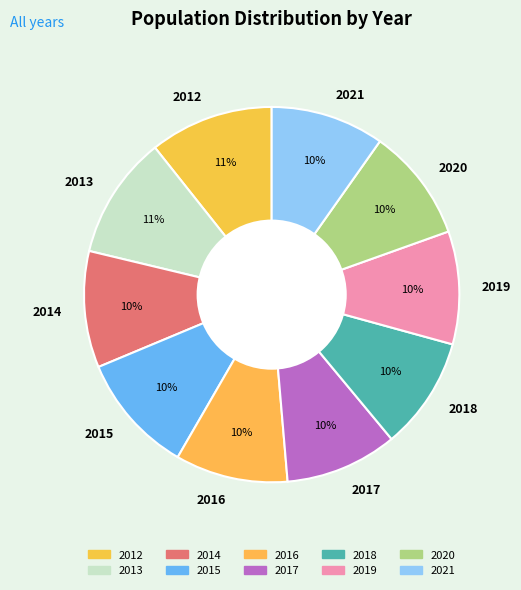

Approximately how many times larger is the value at 2018 compared to 2017?

1.0